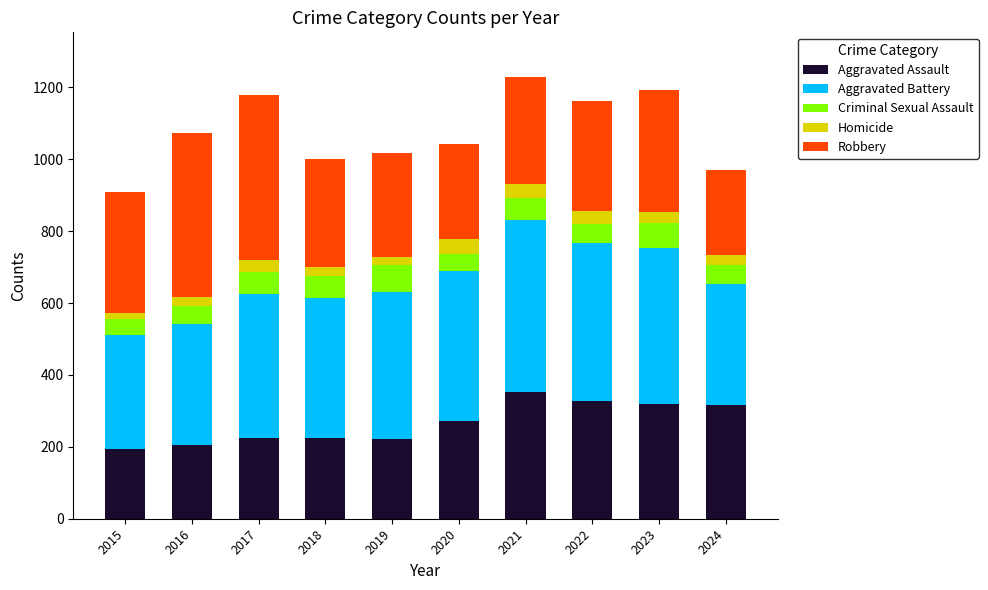

What is the highest value of the Aggravated Assault series?

352